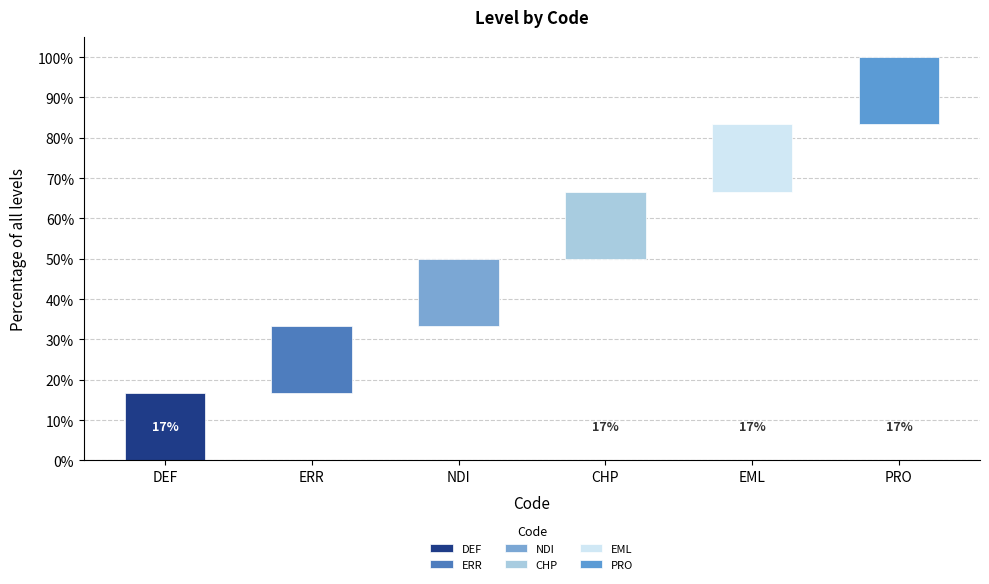

At how many categories does at least one series exceed 16?

6